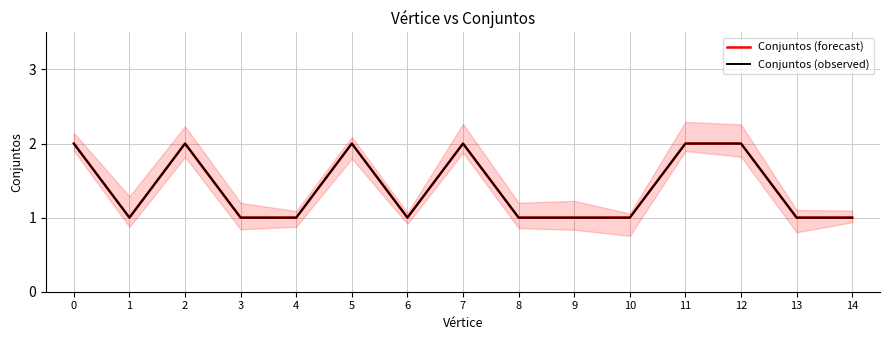

What is the average value of the Conjuntos (forecast) series?

1